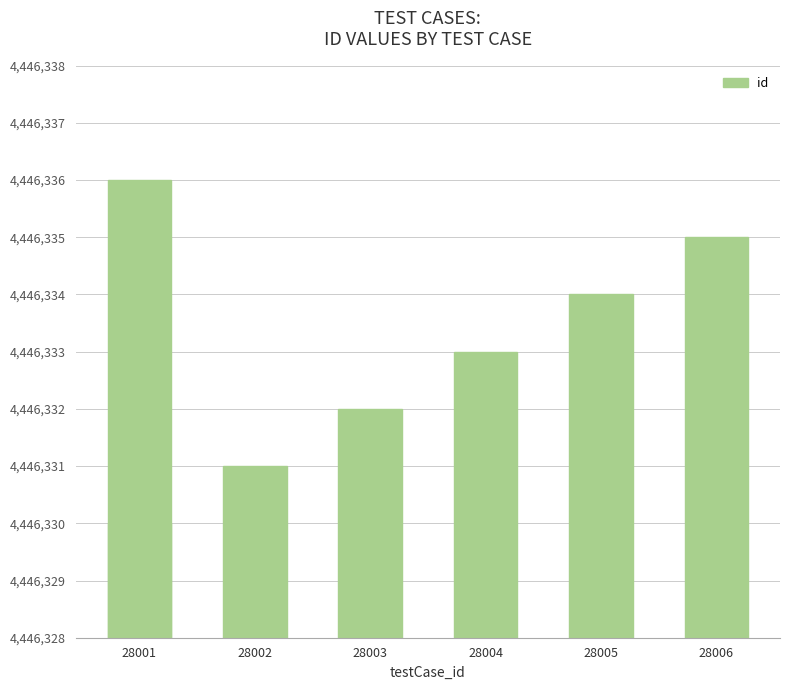

Between 28004 and 28003, which is larger?

28004